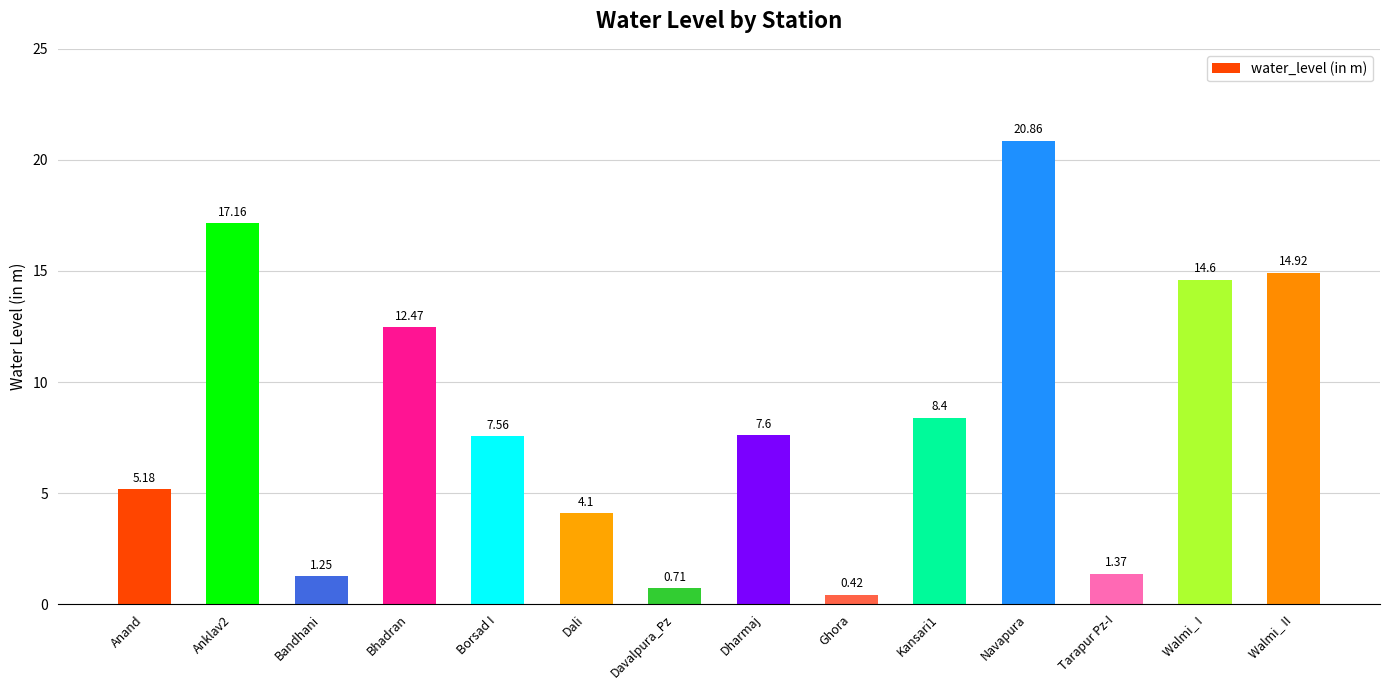

At which category does the chart reach its minimum across all series?

Ghora